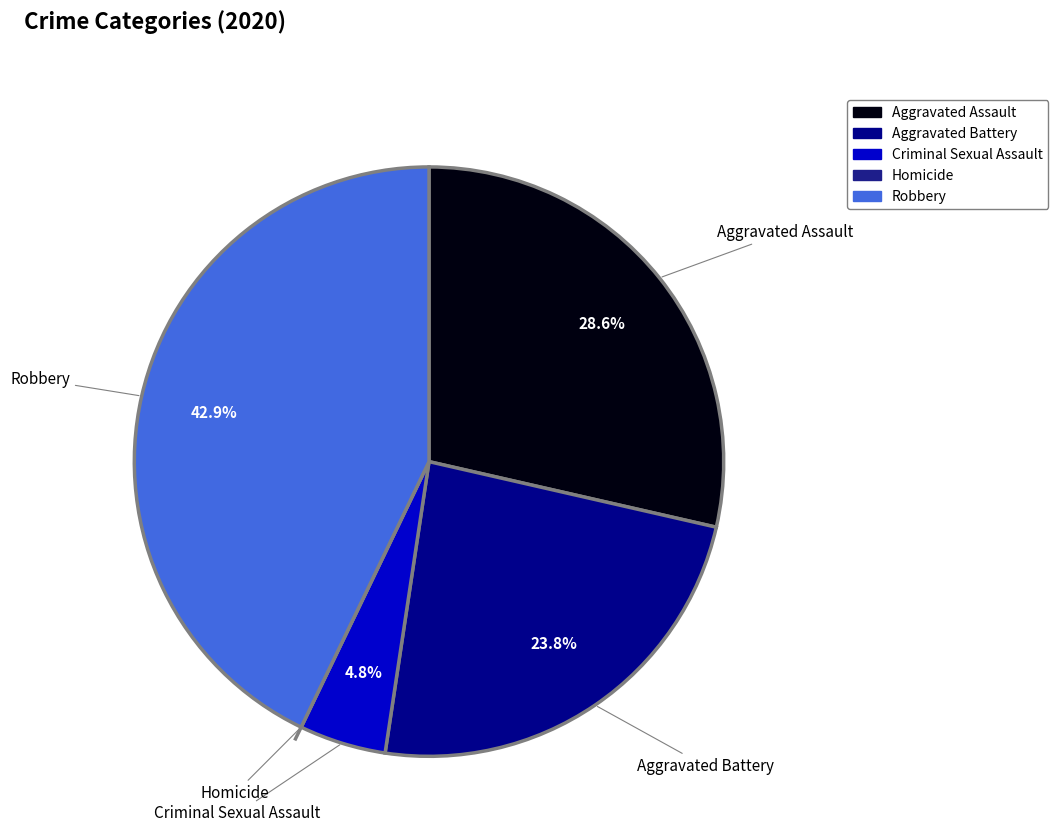

Between Robbery and Criminal Sexual Assault, which is larger?

Robbery